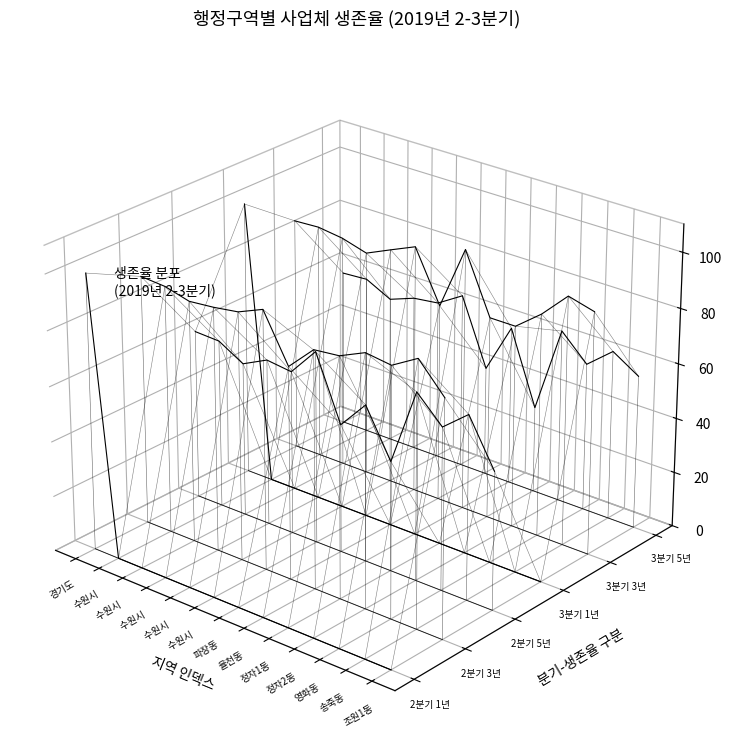

Which category has the lowest value in the 2019년3분기 5년 생존율 series?

정자1동